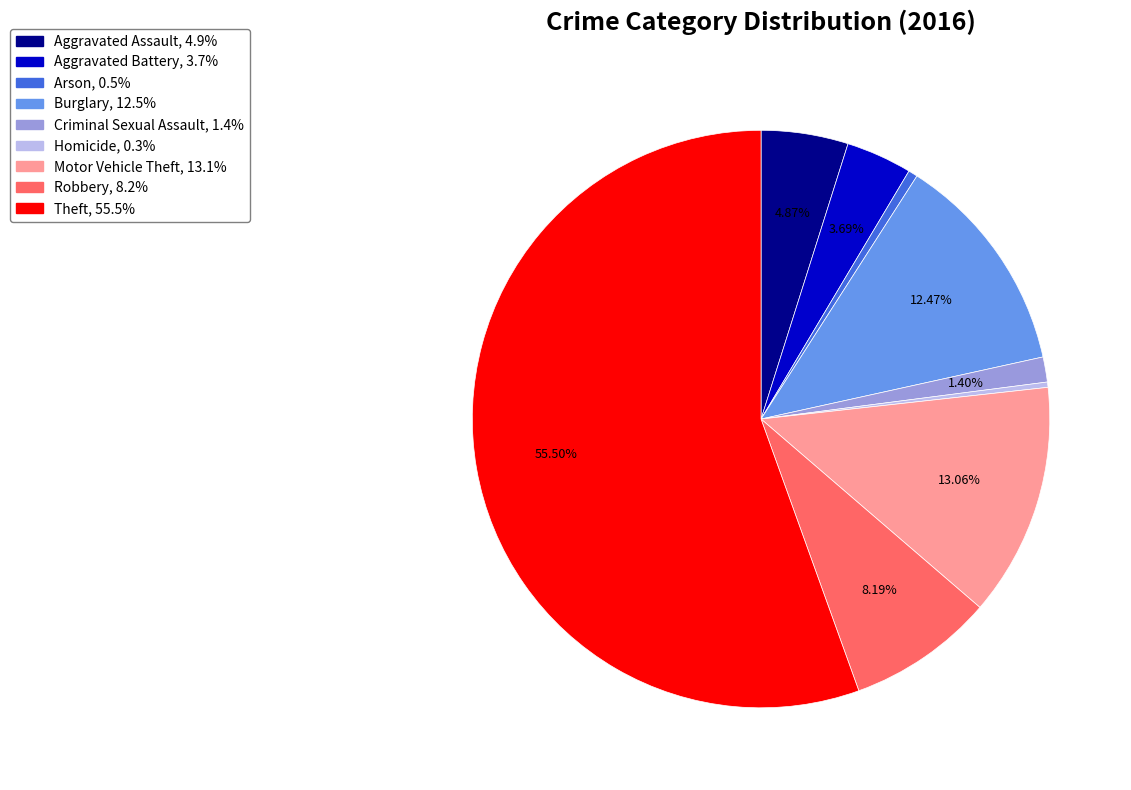

Between Robbery and Aggravated Battery, which is larger?

Robbery